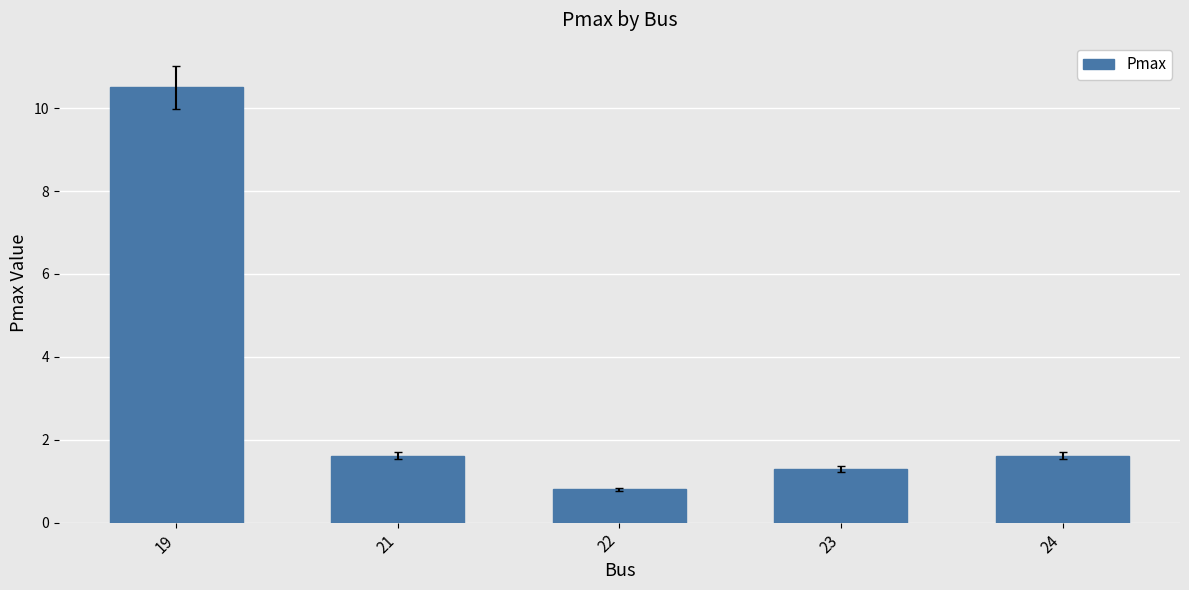

Does the chart contain stacked bars?

No